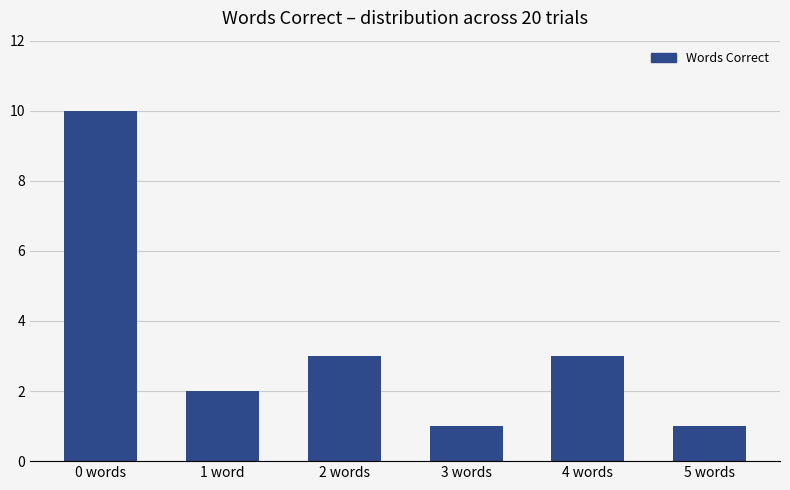

How many distinct data groups are displayed?

1